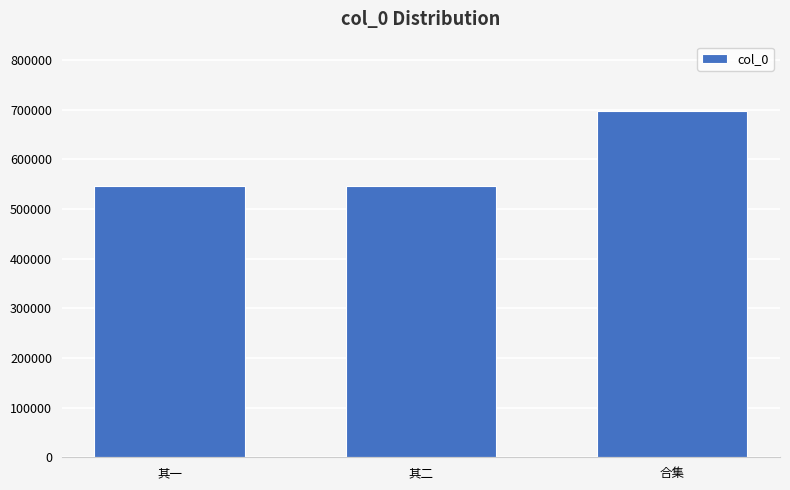

What is the difference between the maximum and second lowest values?

150712